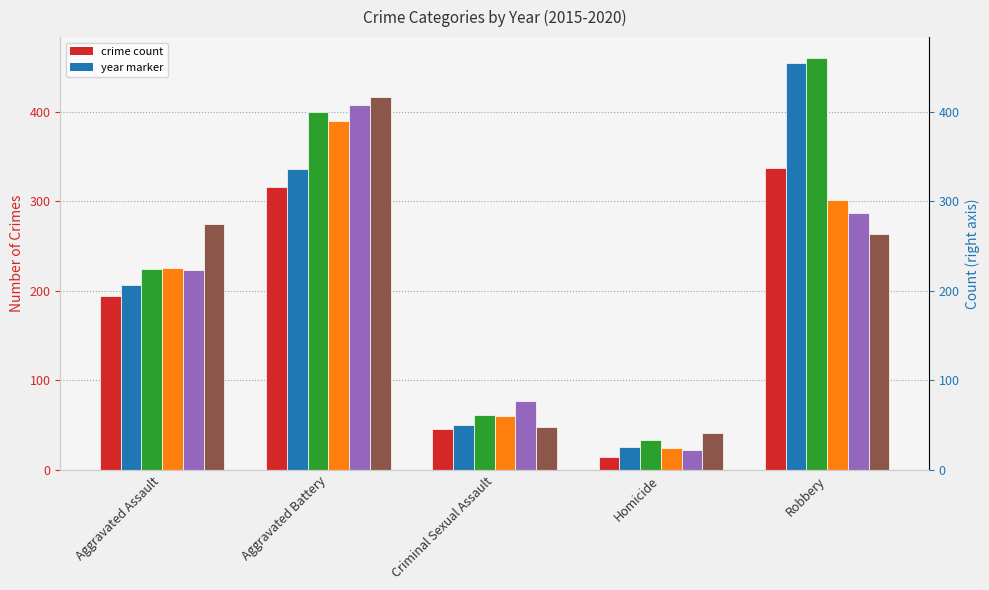

What is the difference between the highest and lowest values at Aggravated Battery?

100